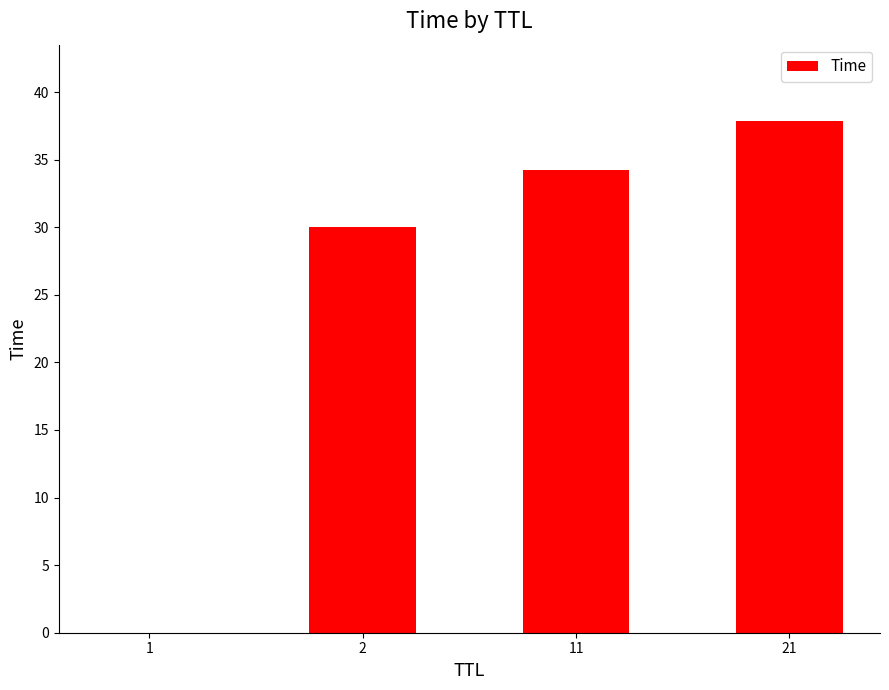

What is the ratio of the value at 21 to the value at 11?

1.1